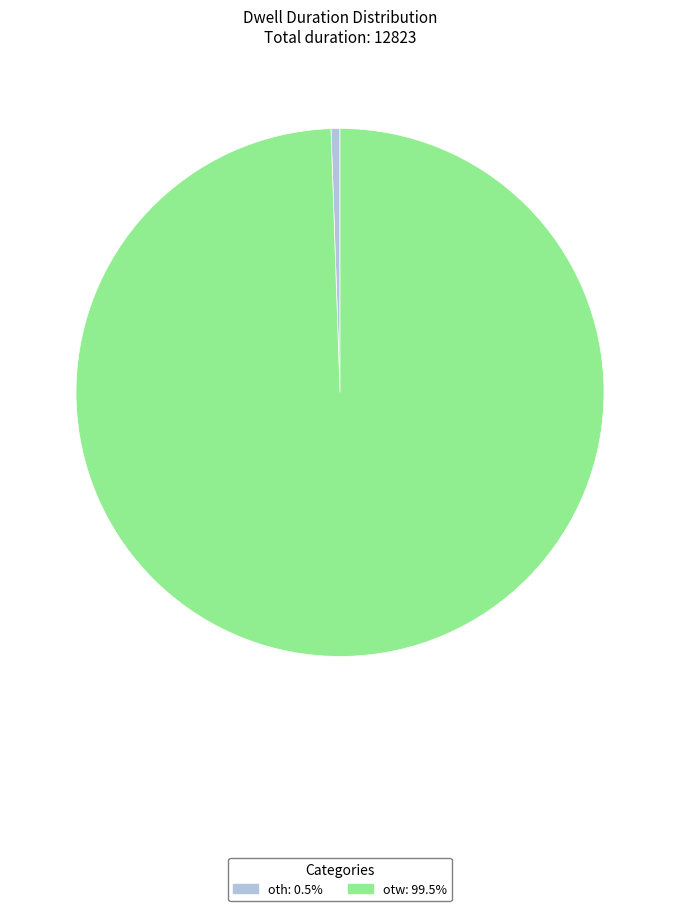

Is it true that otw is 89% of the pie?

False